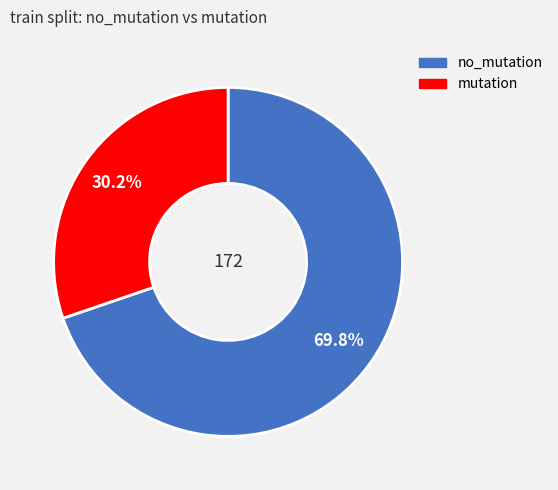

Between mutation and no_mutation, which is larger?

no_mutation